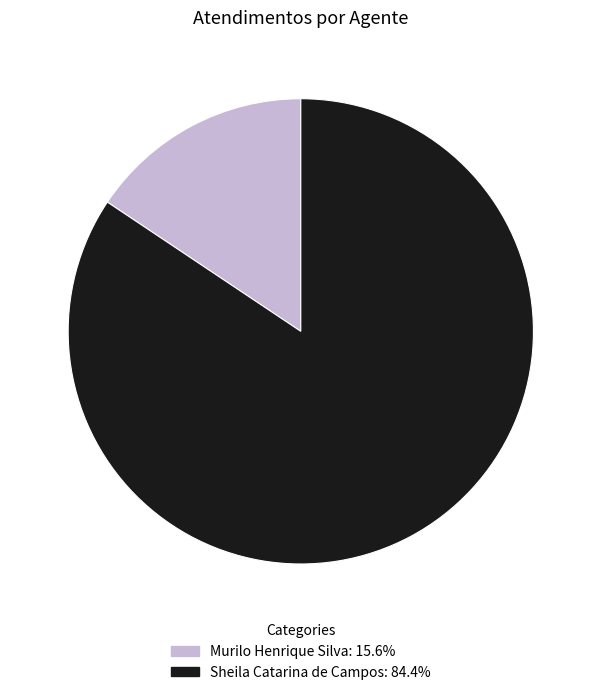

Which has a higher value, Sheila Catarina de Campos or Murilo Henrique Silva?

Sheila Catarina de Campos